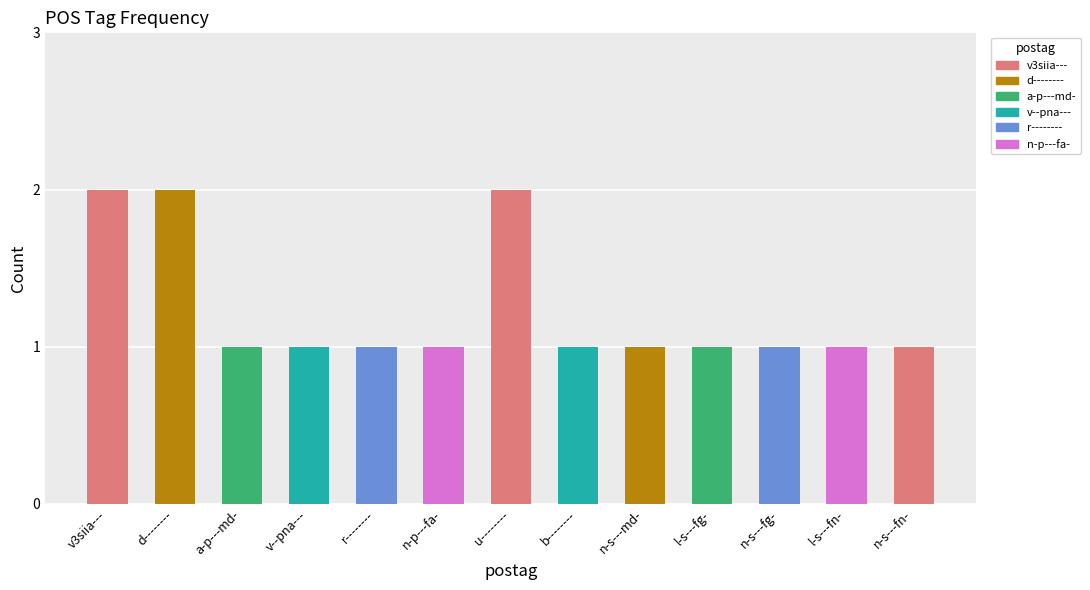

What is the value of the 2nd bar from the left?

2